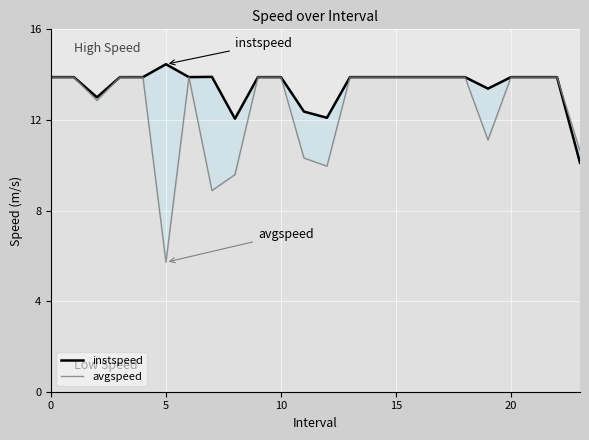

What is the value of the avgspeed point at the 23rd from the left?

13.9